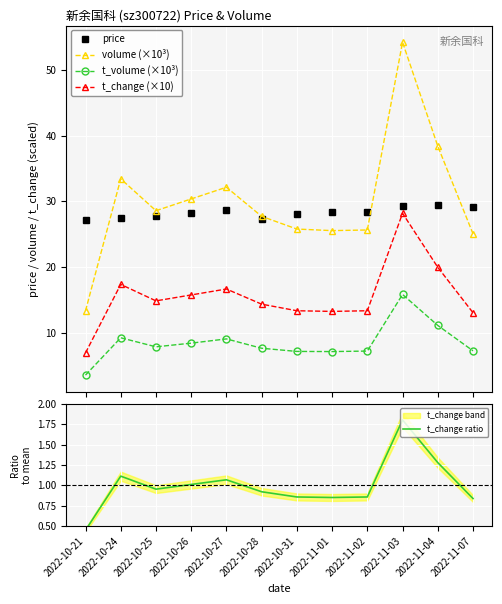

What is the maximum value for t_change (×10)?

28.2